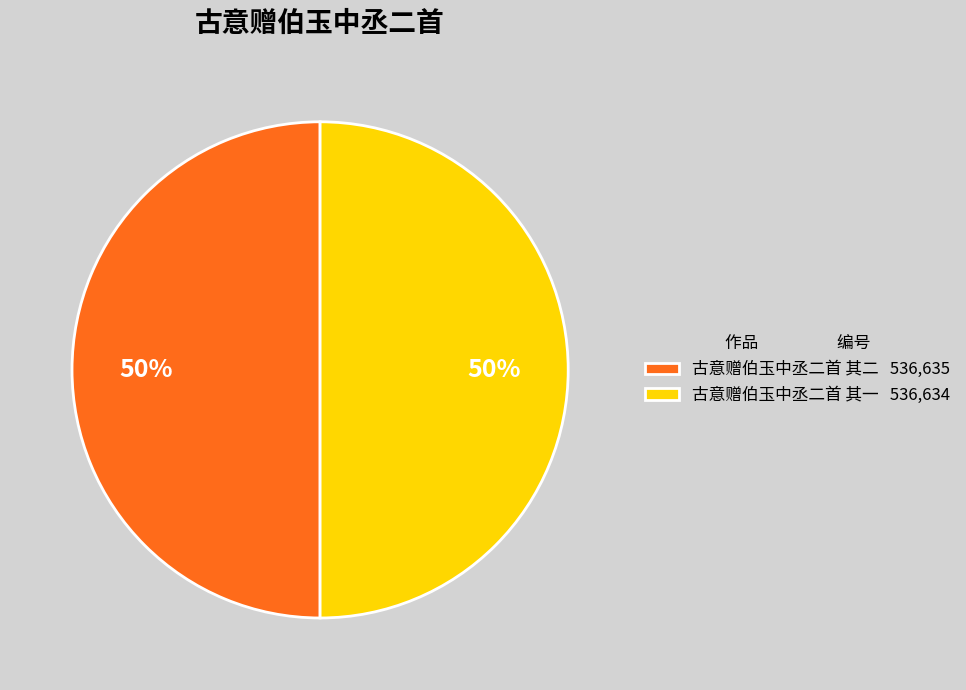

What is the ratio of the value at 古意赠伯玉中丞二首 其一 536,634 to the value at 古意赠伯玉中丞二首 其二 536,635?

1.0